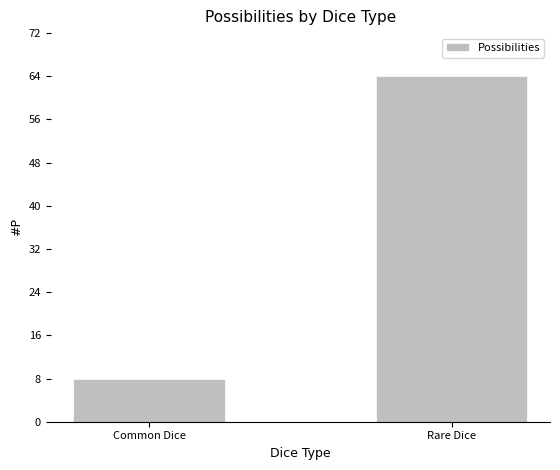

Reading left to right, transcribe all the data shown in this chart.

8	64